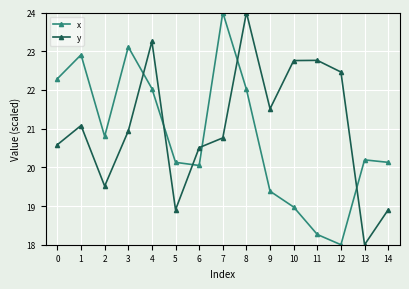

Is this an area chart (filled region under the line)?

No